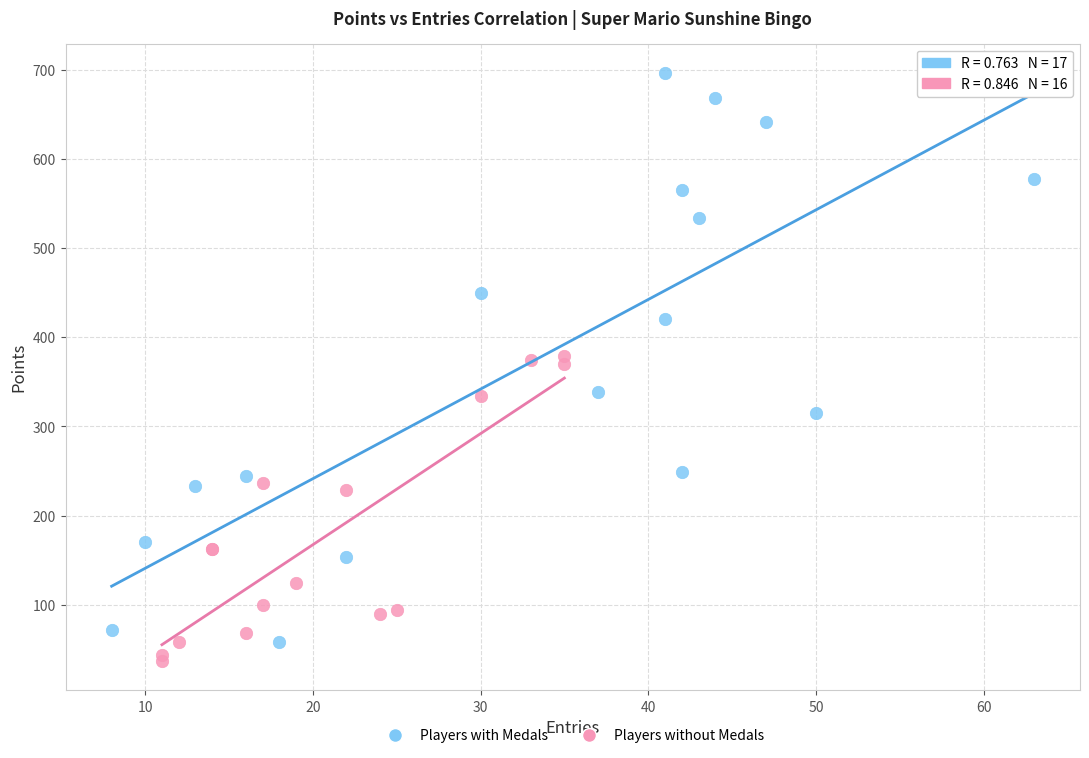

What are all the series names shown in the legend?

Players with Medals, Players without Medals